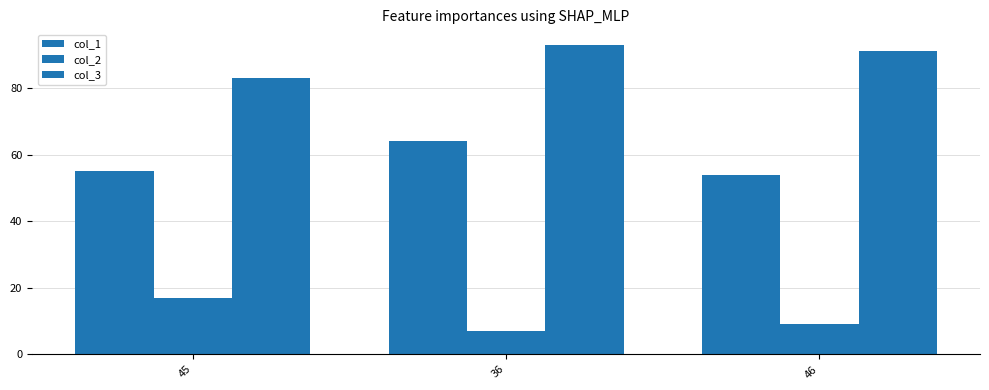

Does the chart contain any negative values?

No